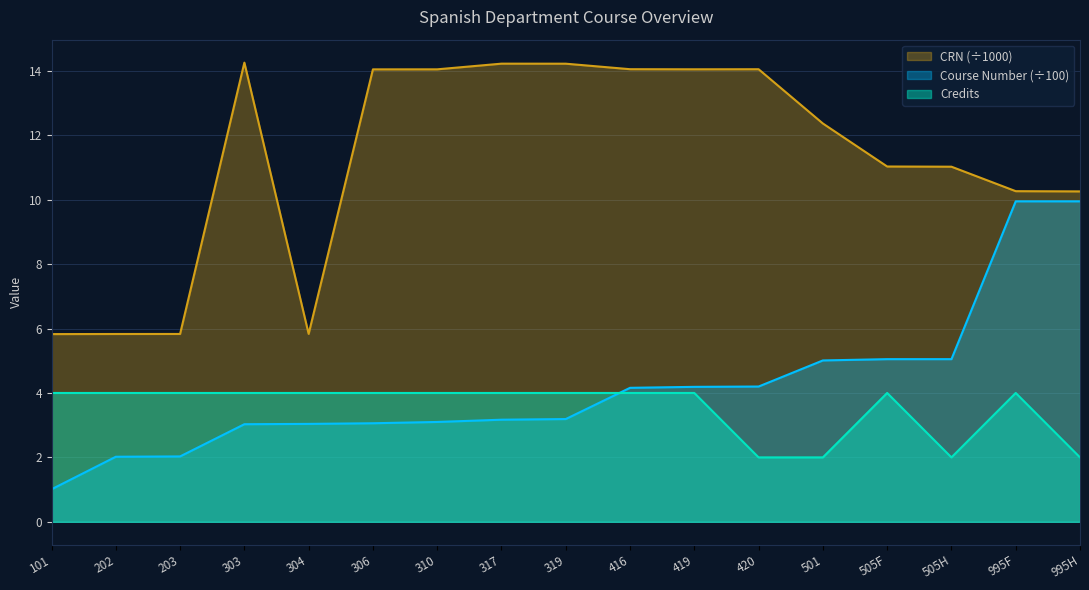

What is the smallest value displayed?

1.0